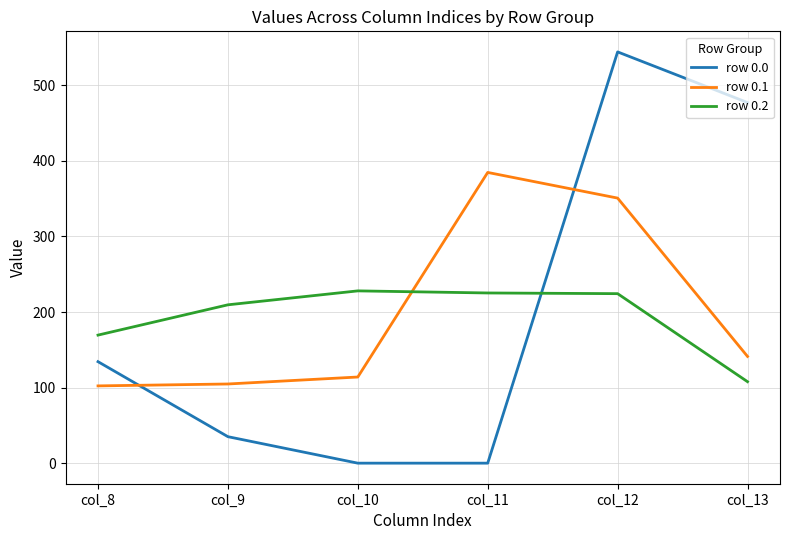

Is the value of row 0.1 at col_12 greater than the value of row 0.0 at col_10?

Yes